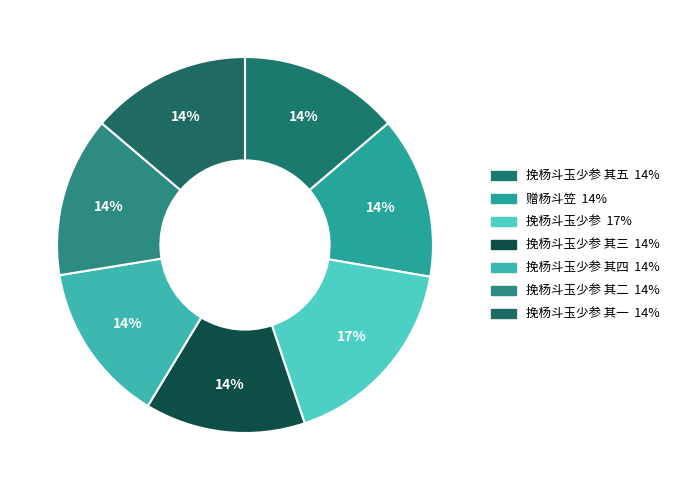

How many segments does this pie chart have?

7